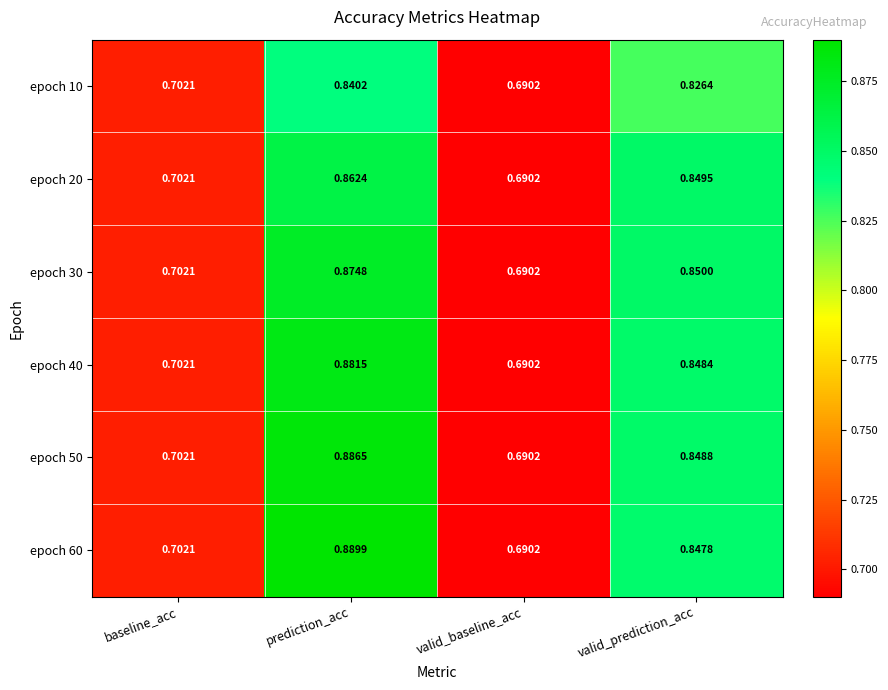

At which category does the chart reach its peak across all series?

prediction_acc